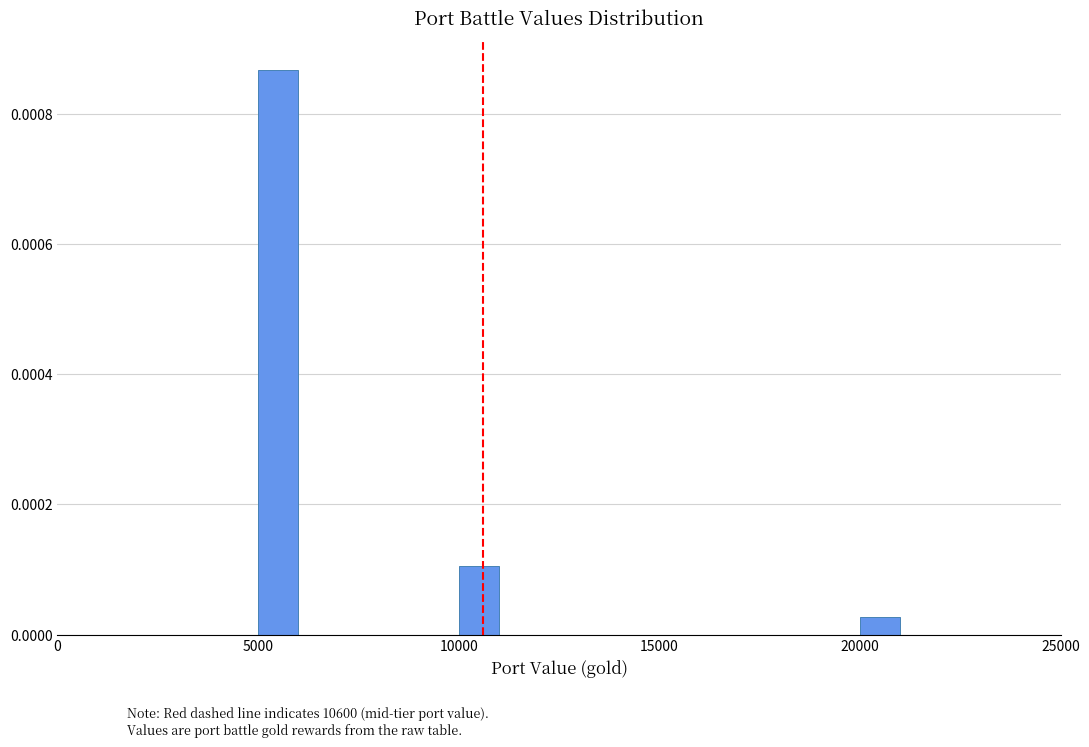

Around what value on the x-axis is the tallest bar? Give the approximate position of its centre, as read against the axis.

5500